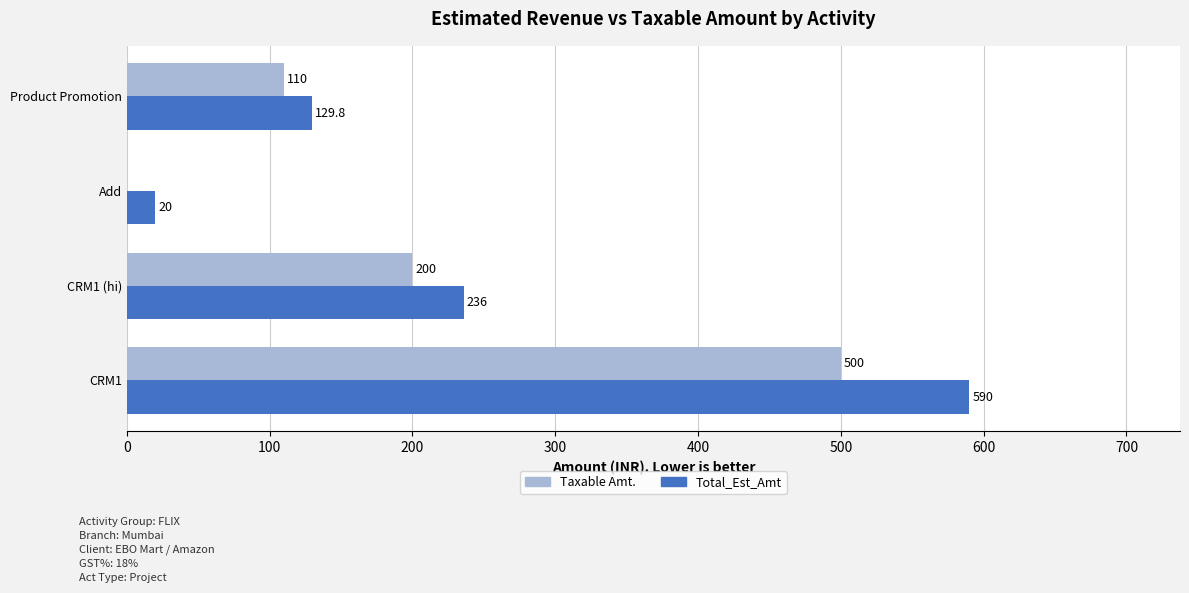

What are all the series names shown in the legend?

Taxable Amt., Total_Est_Amt